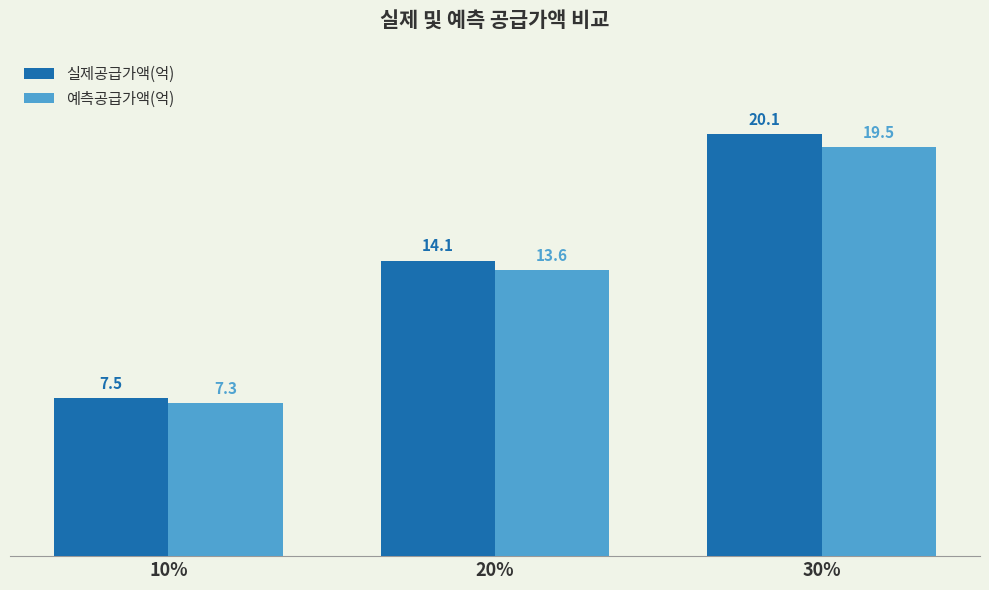

Which series has the largest total across all categories?

실제공급가액(억)